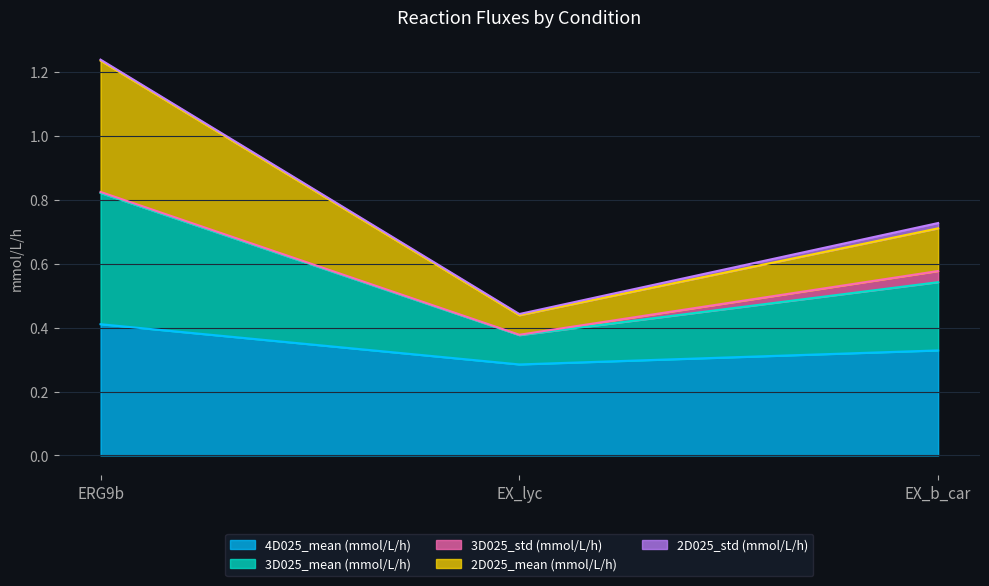

At which category is the sum across all series the highest?

ERG9b